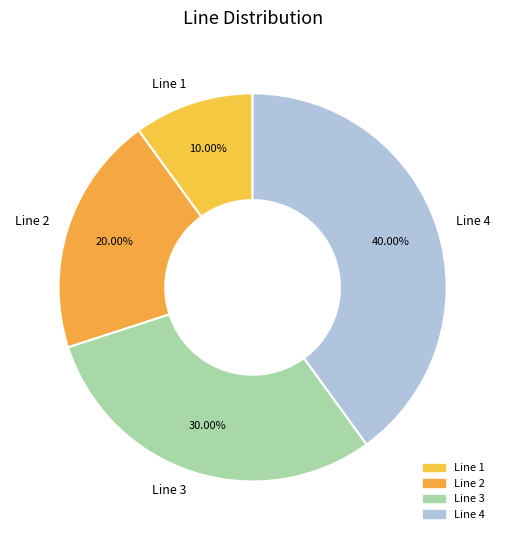

To the nearest percent, what percentage of the pie is Line 3?

30%